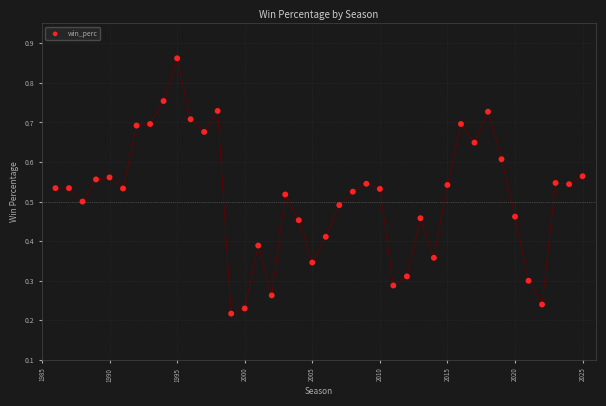

What is the range of X values (max minus min)?

39.0